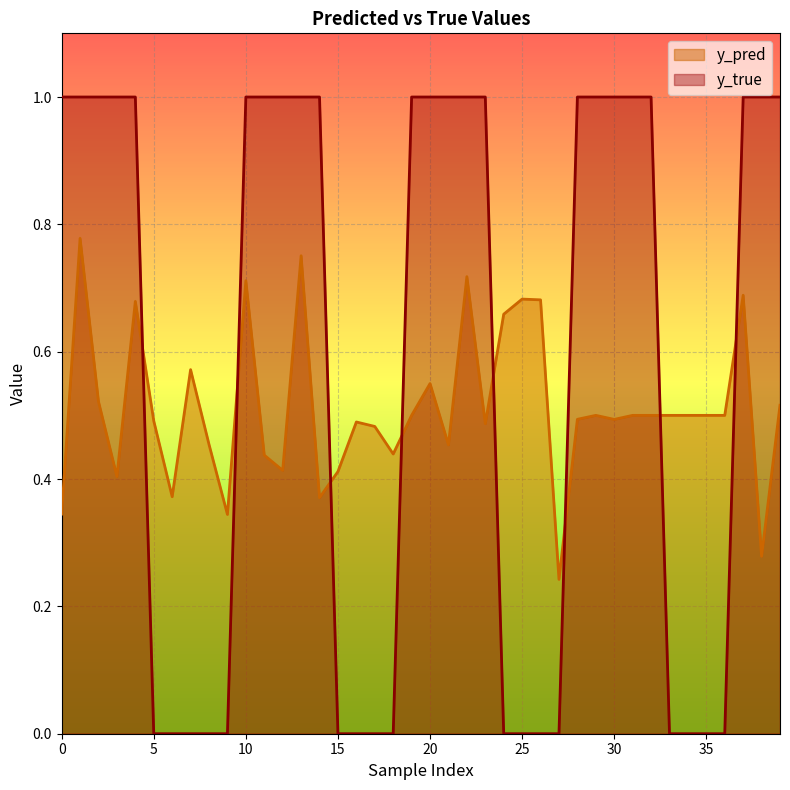

Count the y_true values in the range 0 to 1.

40